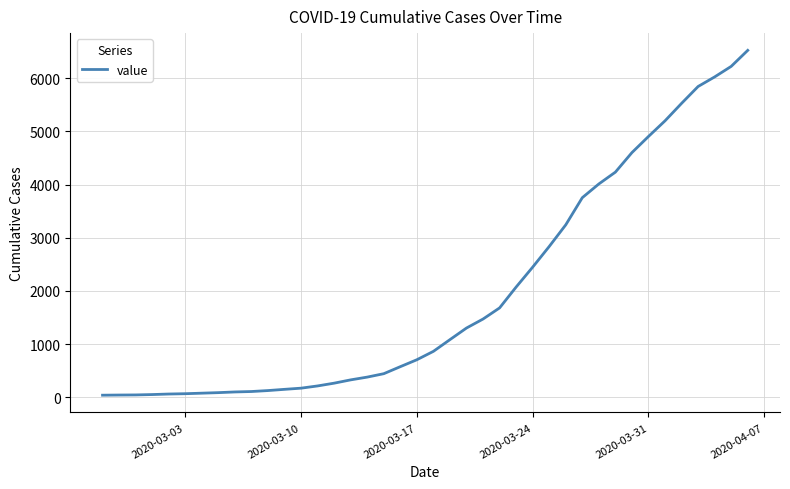

How many series are shown in this chart?

1